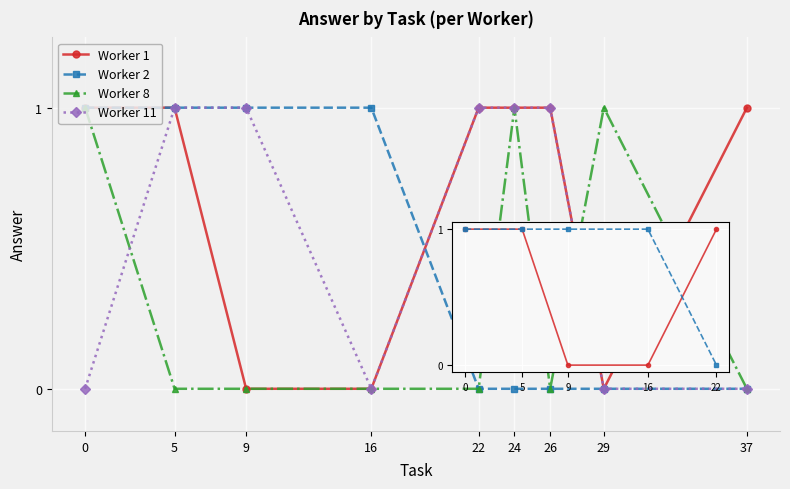

What is the difference between the maximum and second lowest values in the Worker 11 series?

1